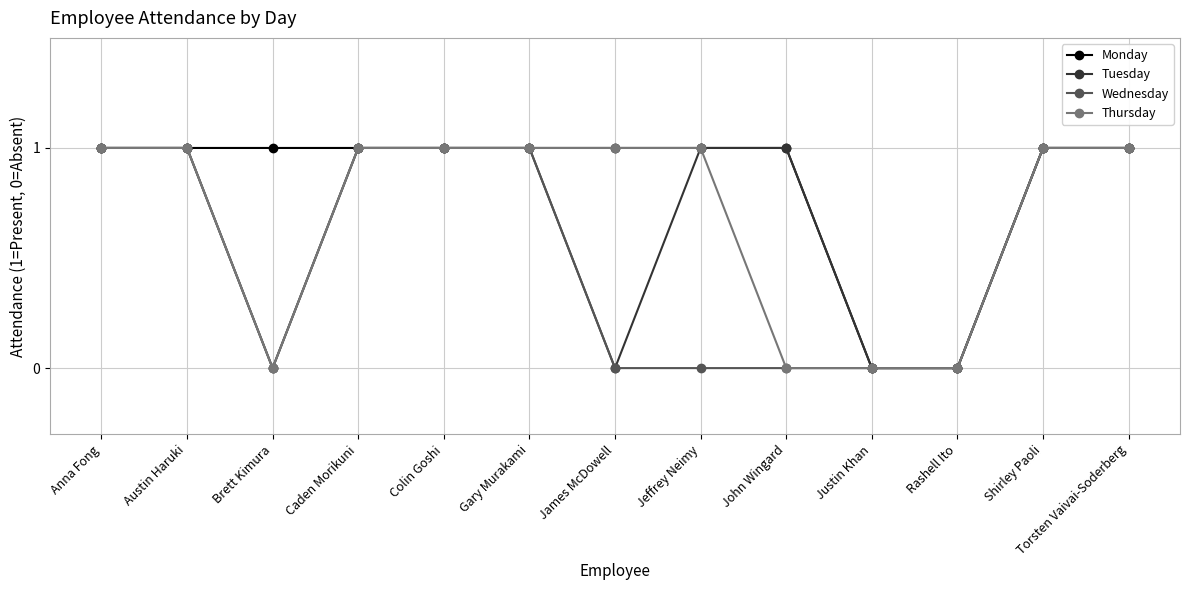

Reading left to right, transcribe all the data shown in this chart.

Monday: 1	1	1	1	1	1	1	1	1	0	0	1	1
Tuesday: 1	1	0	1	1	1	0	1	1	0	0	1	1
Wednesday: 1	1	0	1	1	1	0	0	0	0	0	1	1
Thursday: 1	1	0	1	1	1	1	1	0	0	0	1	1